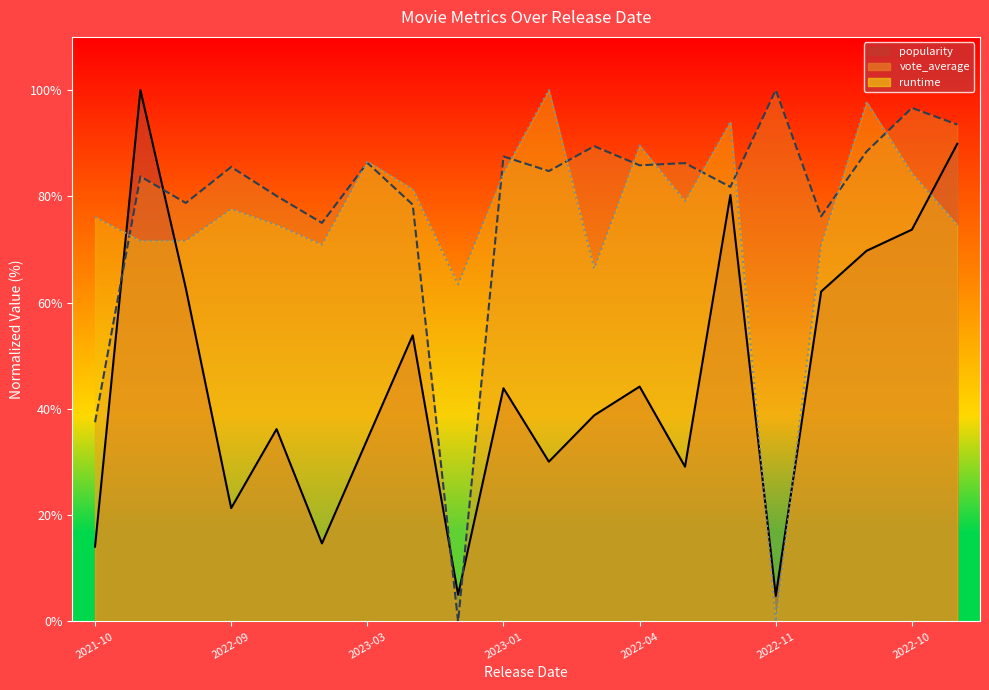

True or false: popularity has a value of 5.0 at 2023-02-03.

True